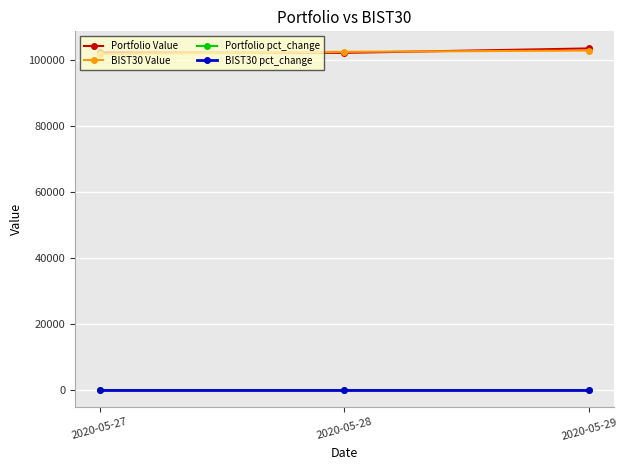

Where does the BIST30 Value series first go above 102507?

2020-05-28